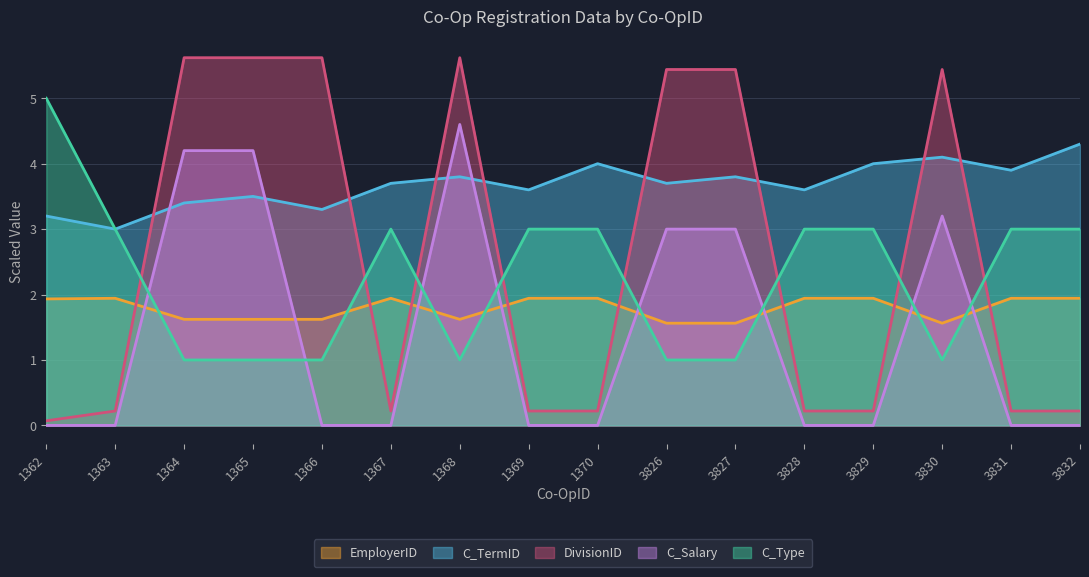

What is the difference between the second highest and second lowest values in the C_Type series?

2.0